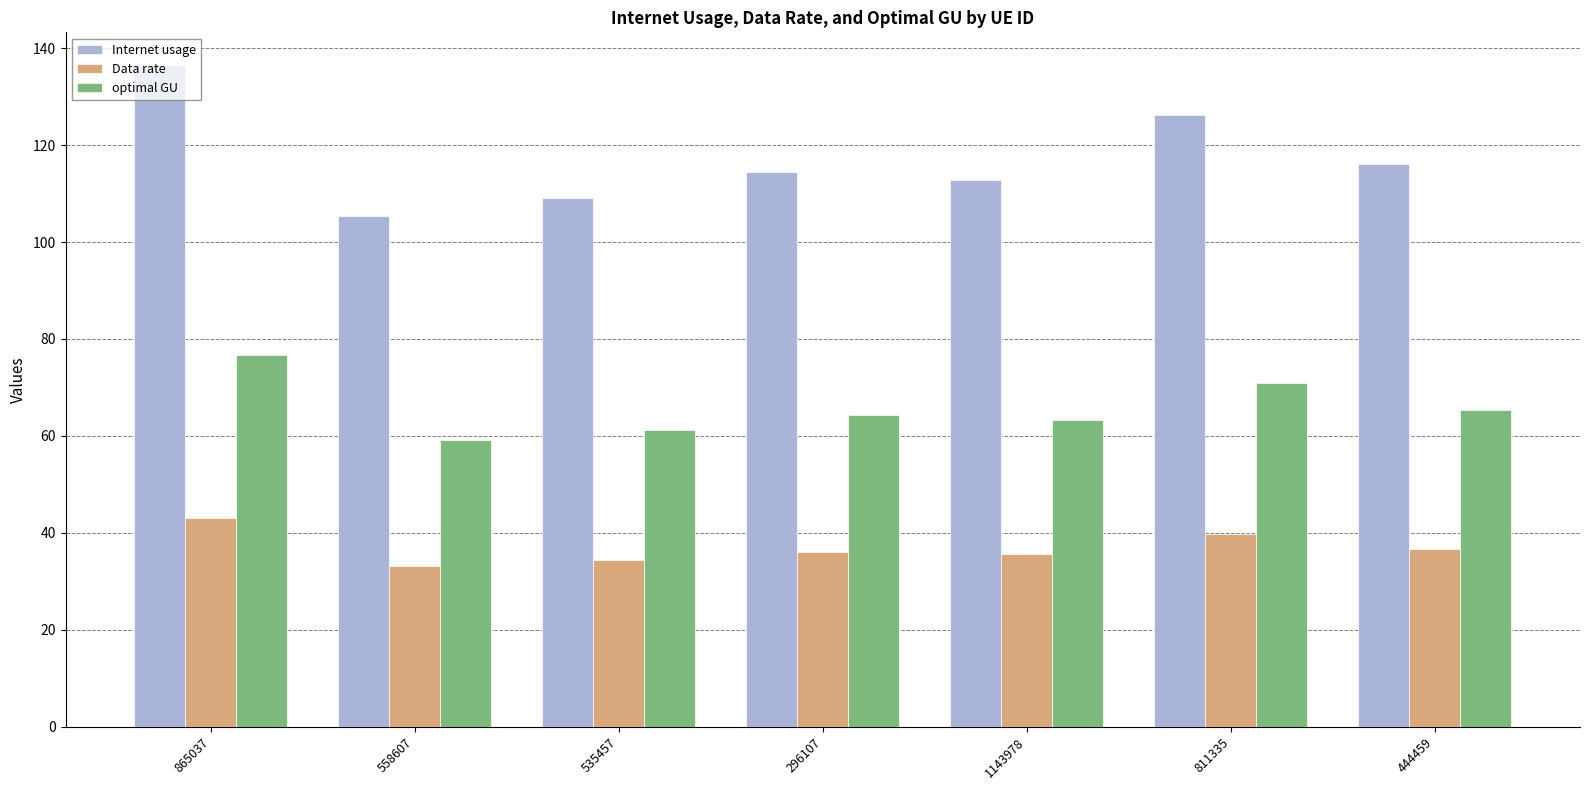

What is the difference between the maximum and minimum values in the Internet usage series?

31.1